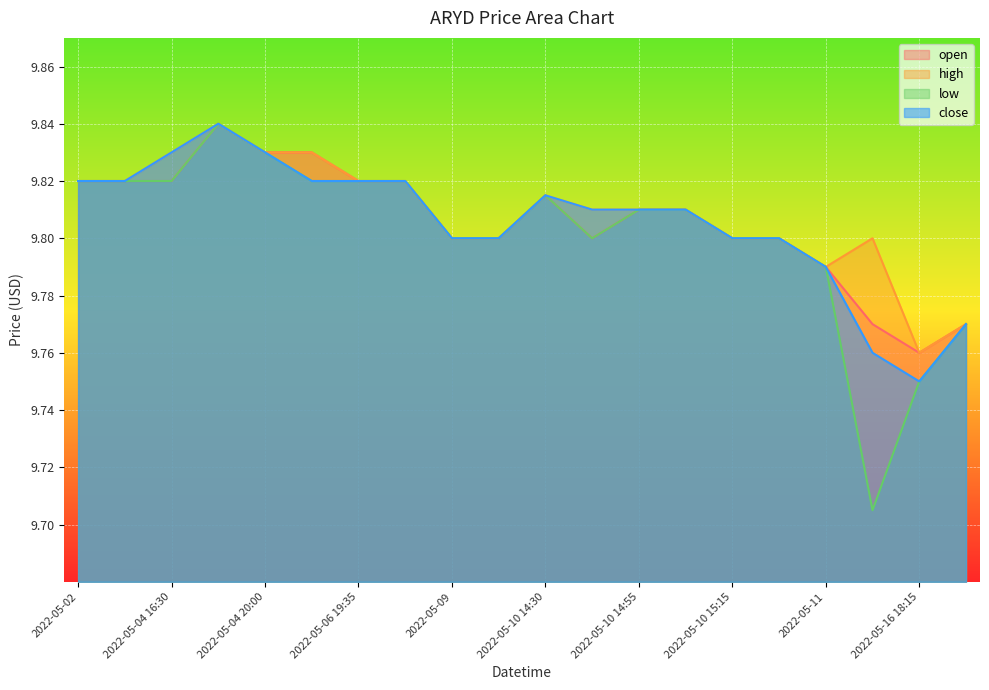

True or false: open and low intersect in this chart.

False